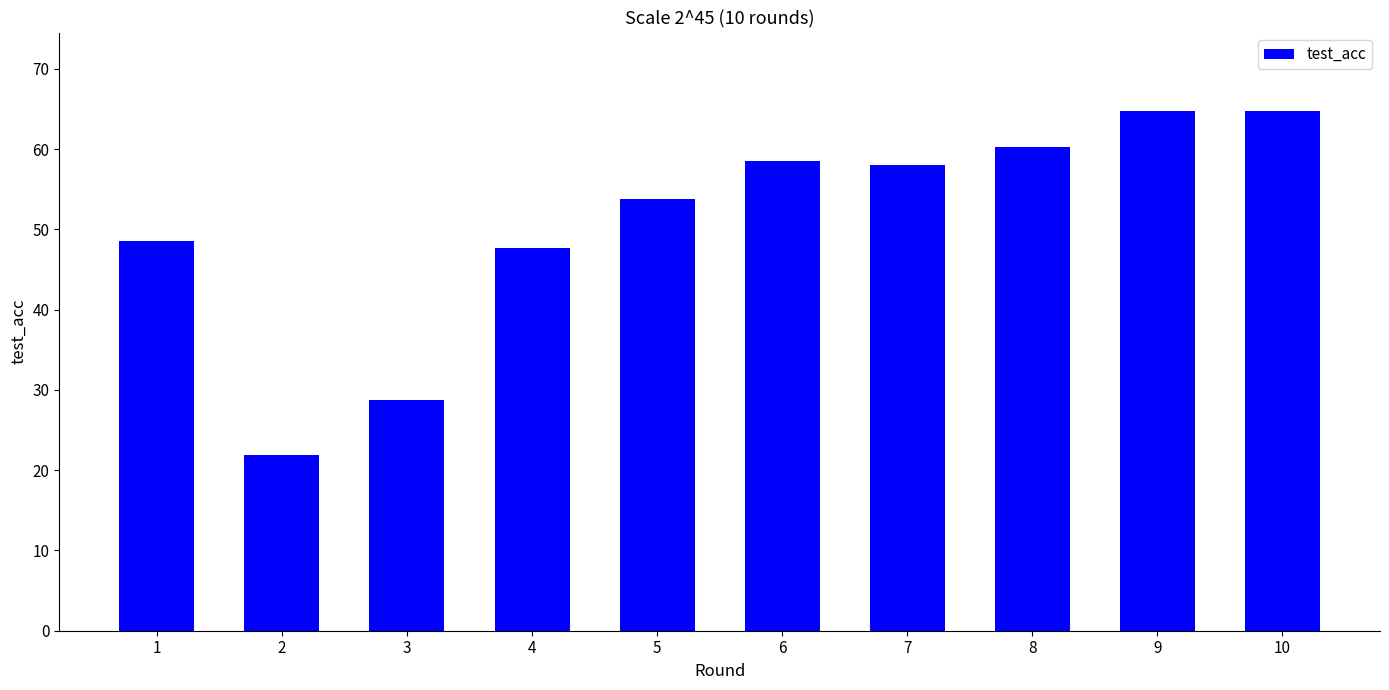

The value at 10 is 64.8. True or false?

True